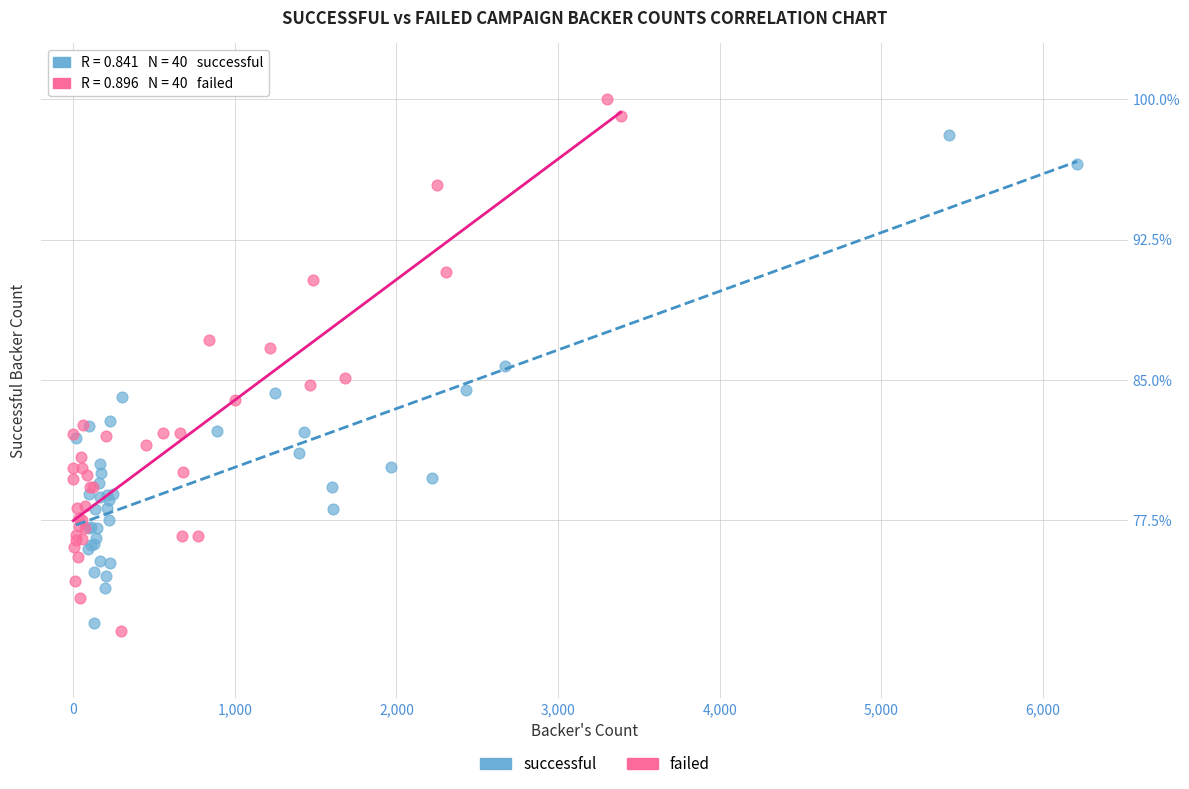

Which series contains the highest Y value?

failed